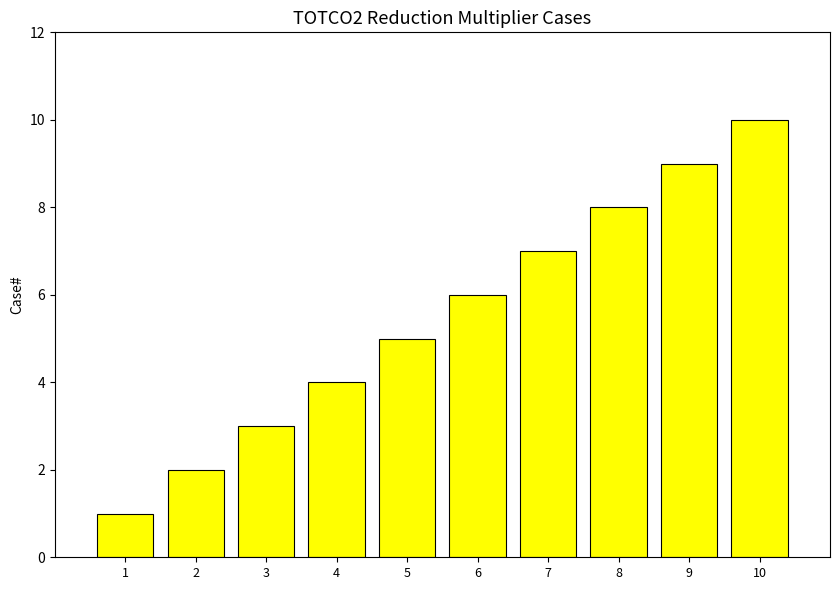

Is it true that the value at 1 is 1?

True